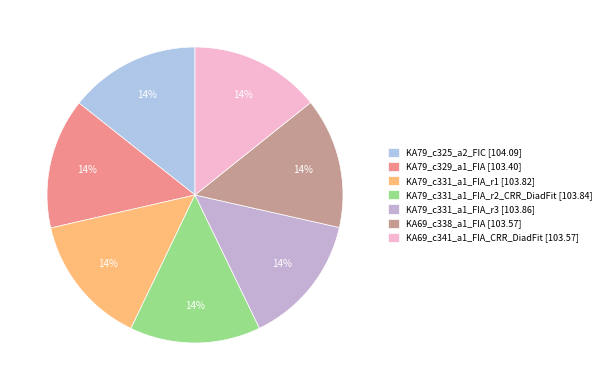

How many slices are in this pie chart?

7